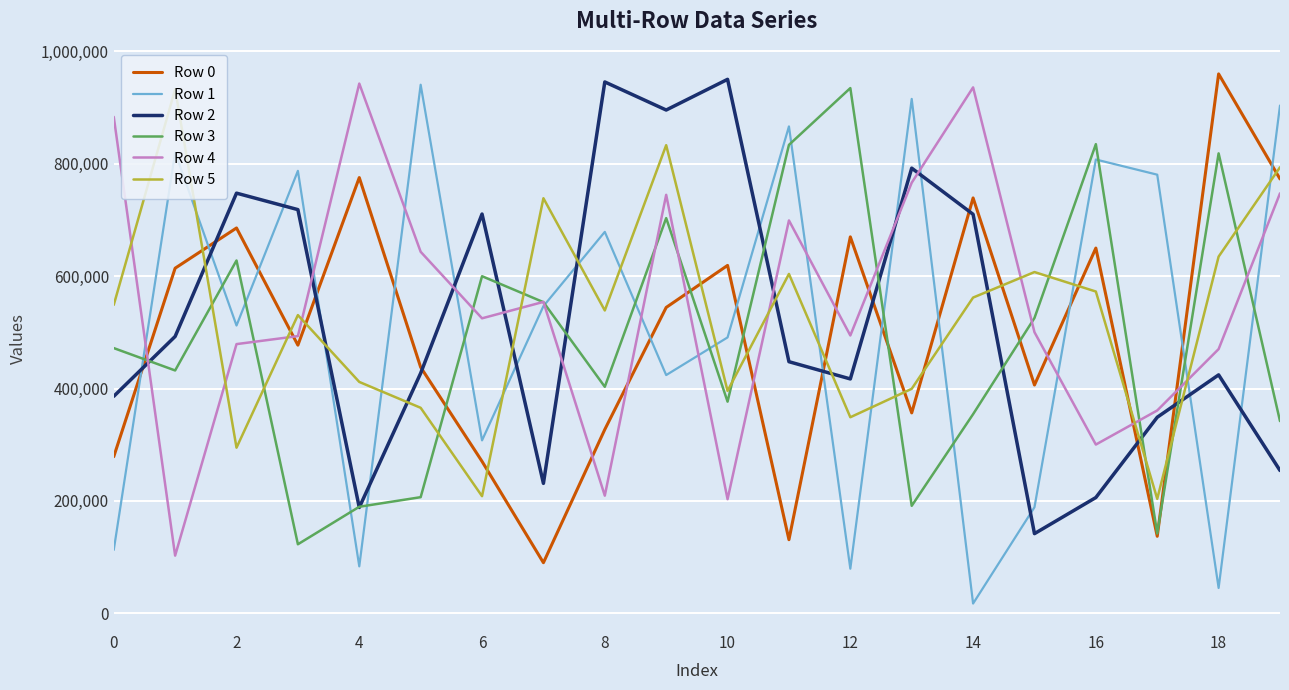

How many categories are shown in the chart?

20